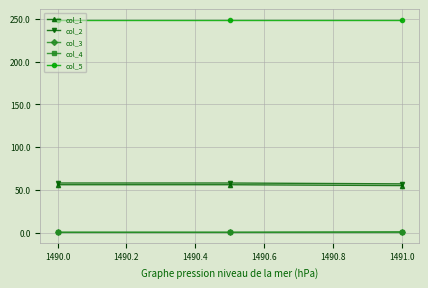

What is the value of the col_2 point at the 2nd from the left?

58.0